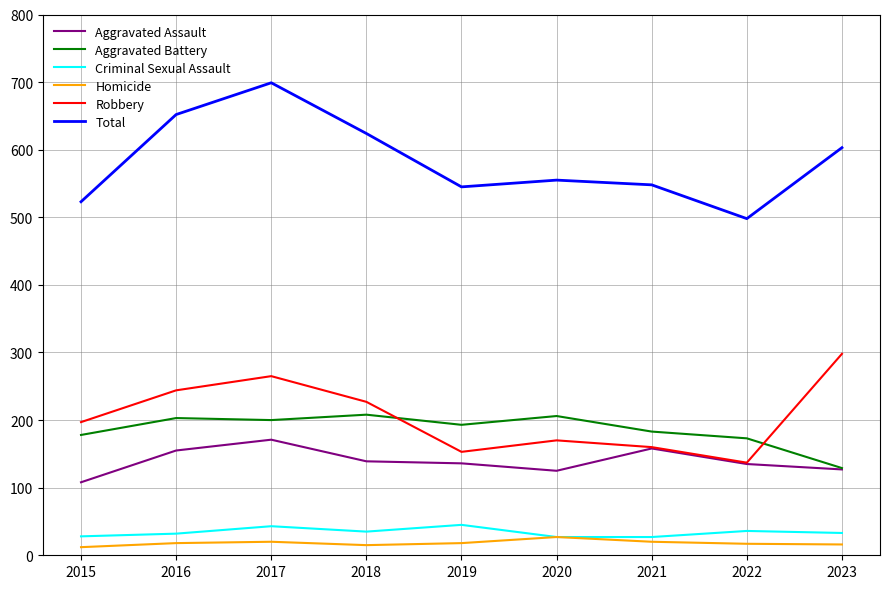

What is the maximum value for Aggravated Assault?

171